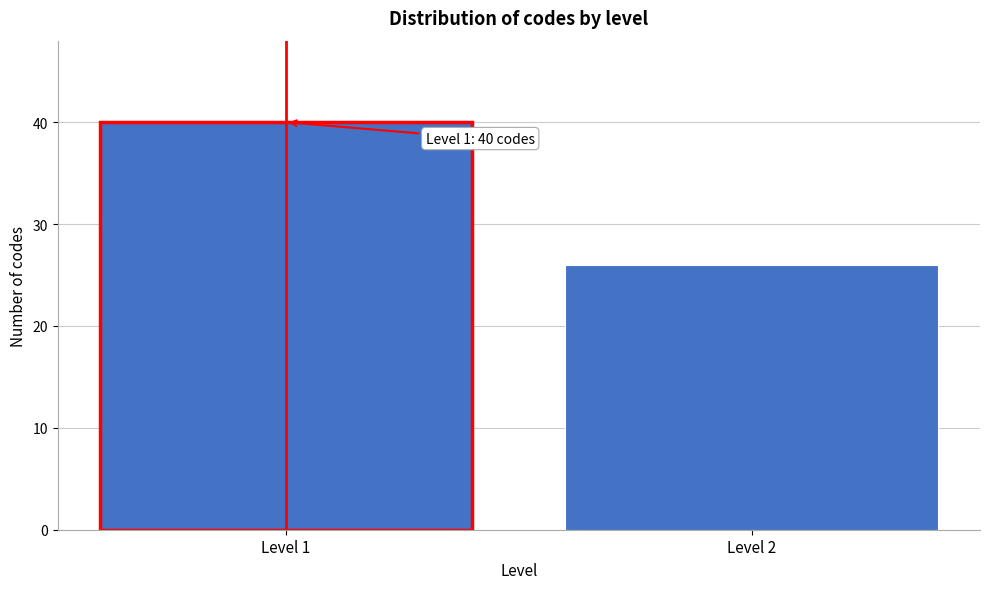

Reading left to right, transcribe all the data shown in this chart.

40	26